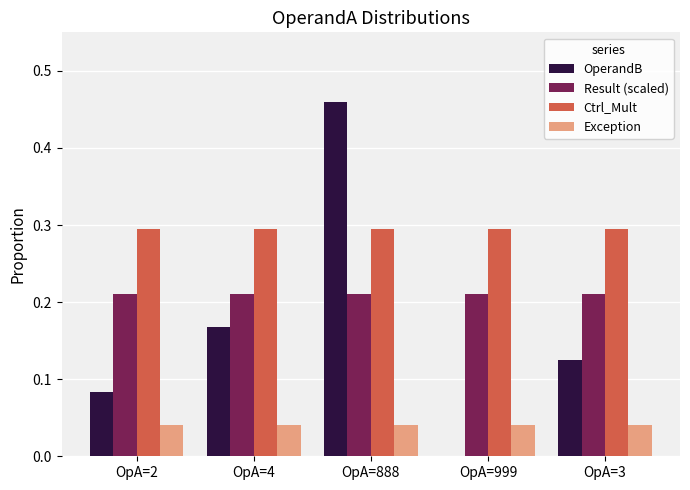

What is the sum of the OperandB values at OpA=3 and OpA=888?

0.6